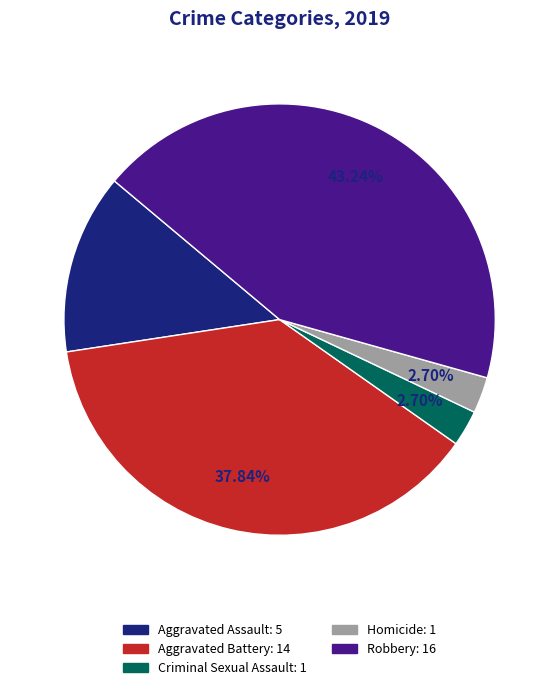

True or false: Robbery accounts for 43% of the total.

True